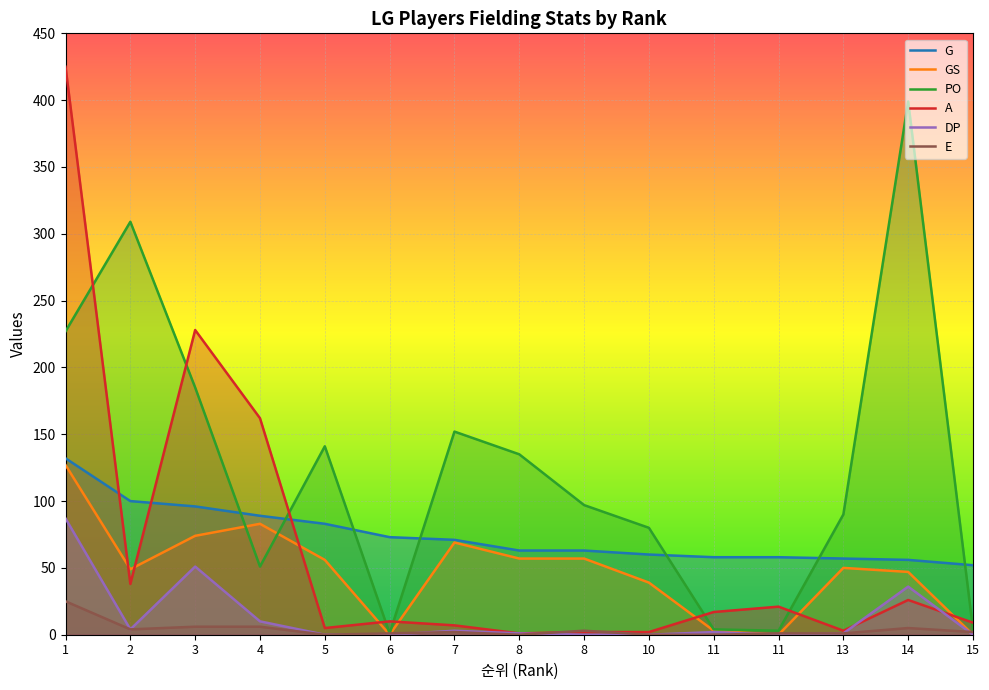

Which series has the largest range (max minus min)?

A